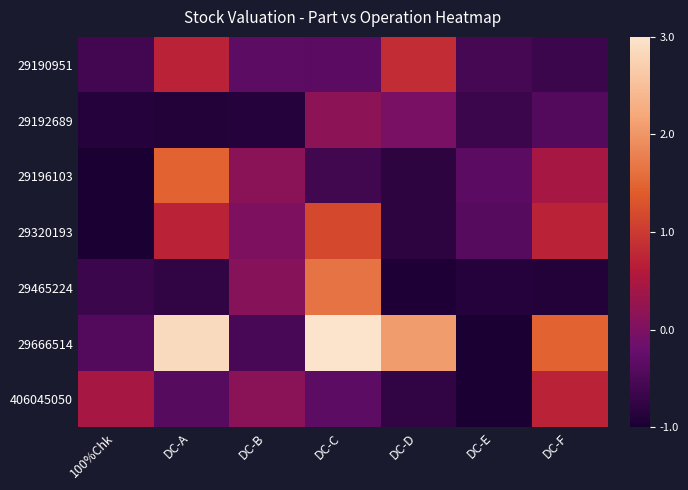

Rank the series by their maximum value, from highest to lowest.

29666514, 29465224, 29196103, 29320193, 29190951, 406045050, 29192689